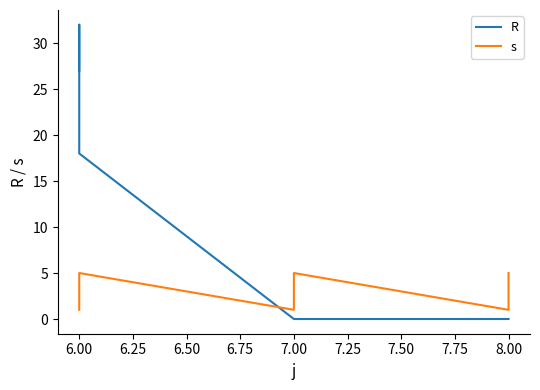

What is the difference between the maximum and minimum values in the s series?

4